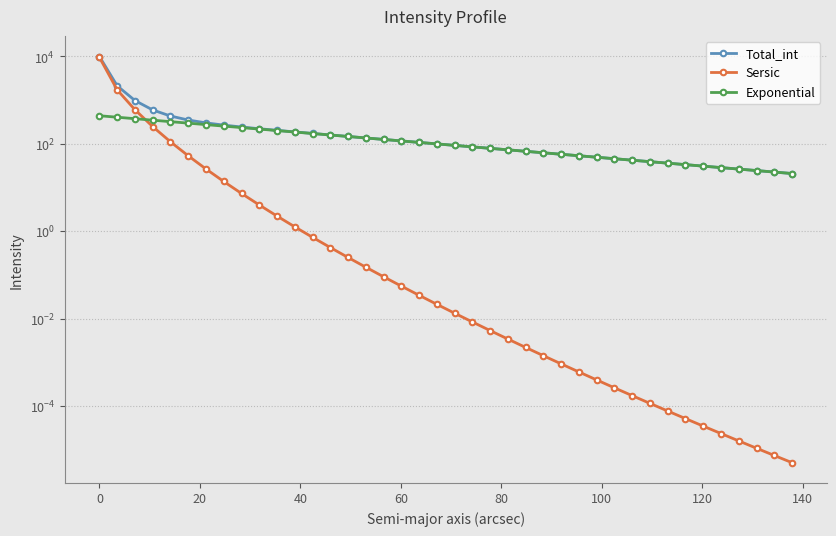

What is the difference between the maximum and minimum values in the Total_int series?

9929.7